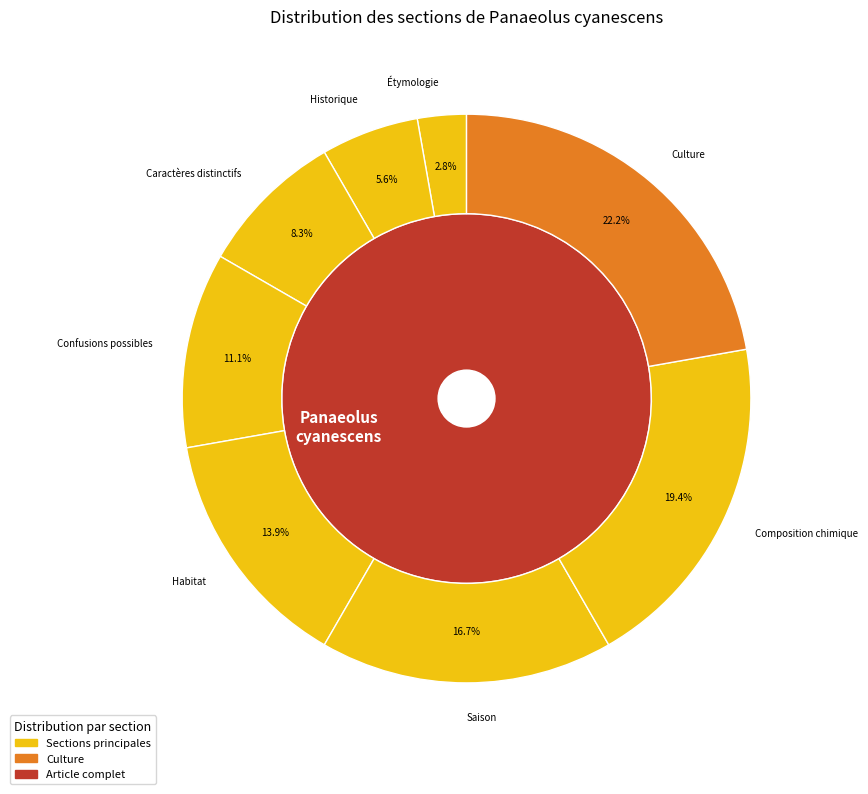

Does any single category account for the majority?

No